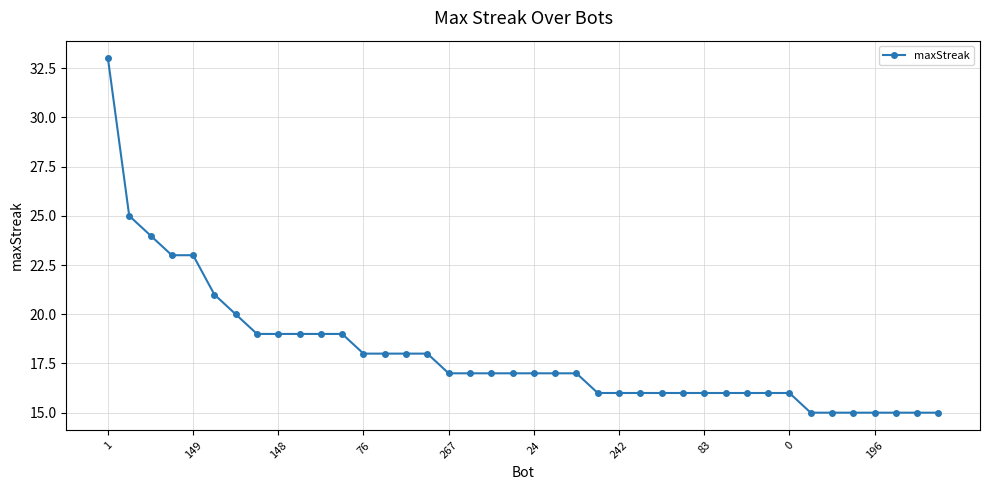

What is the difference between the maximum and minimum values?

18